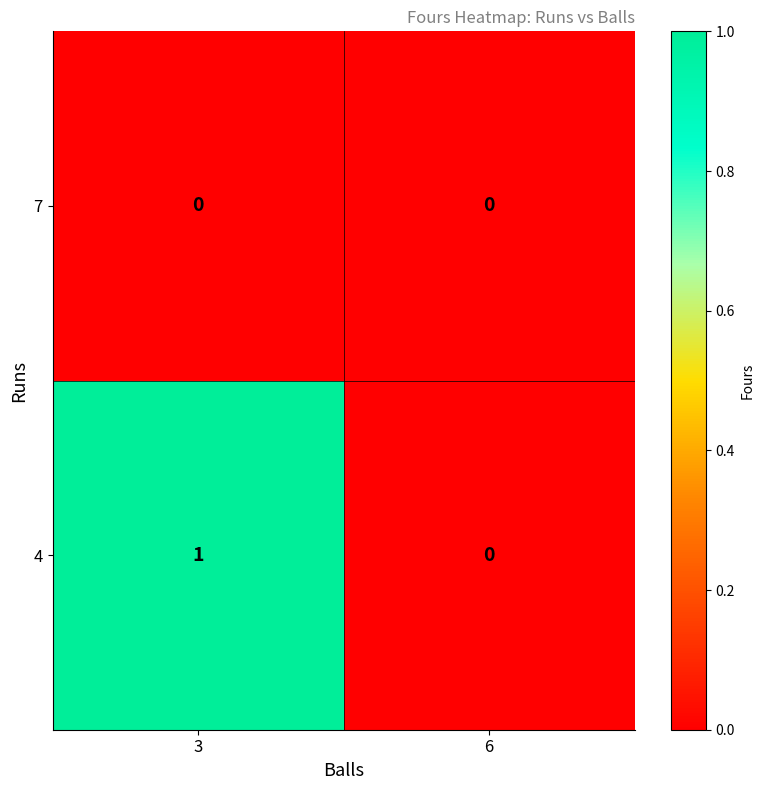

Rank the series by their maximum value, from lowest to highest.

7, 4